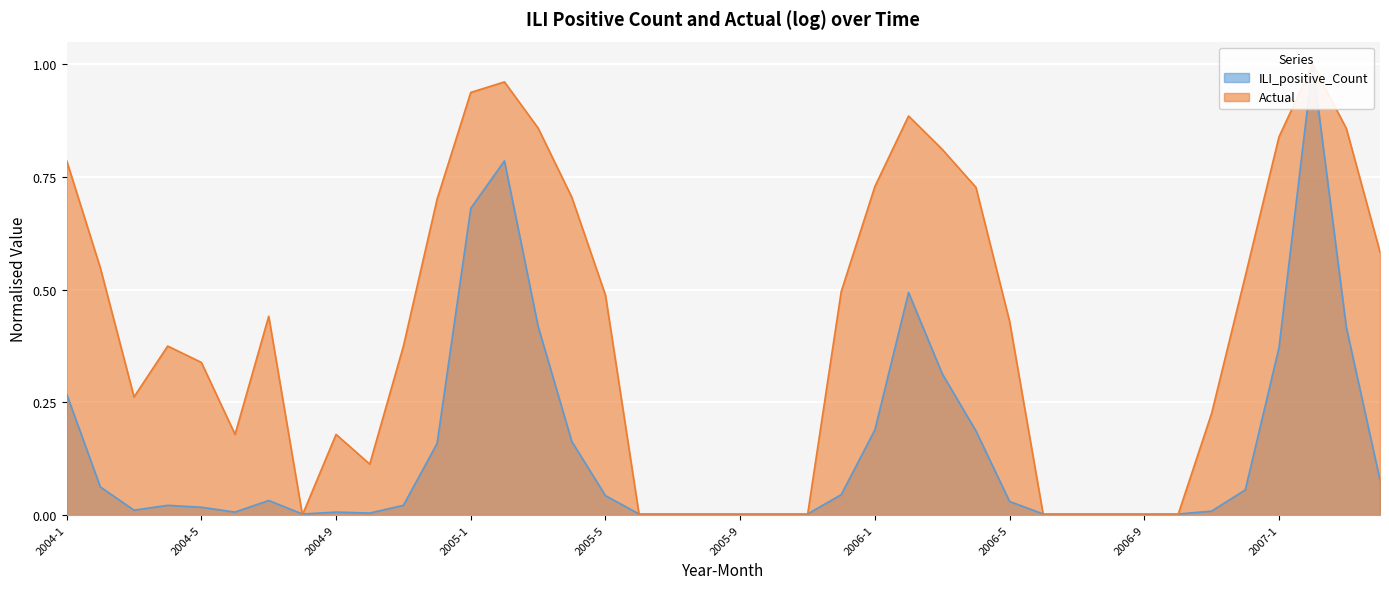

What is the average value of the ILI_positive_Count series?

0.1